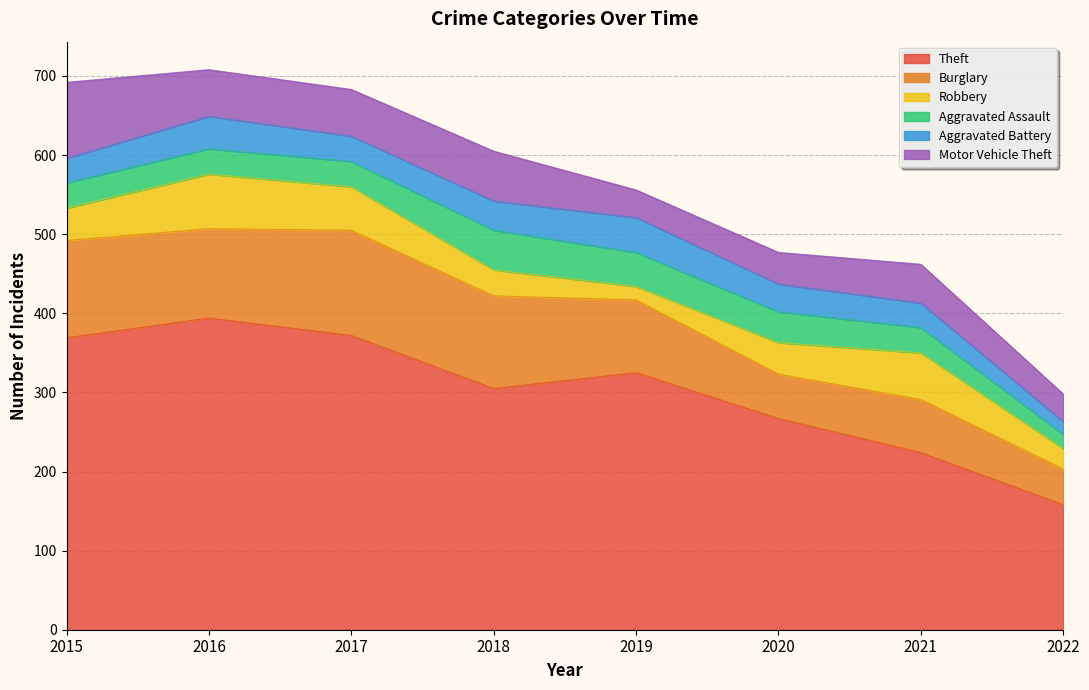

In Robbery, how many points are lower than both neighbors (excluding endpoints)?

1